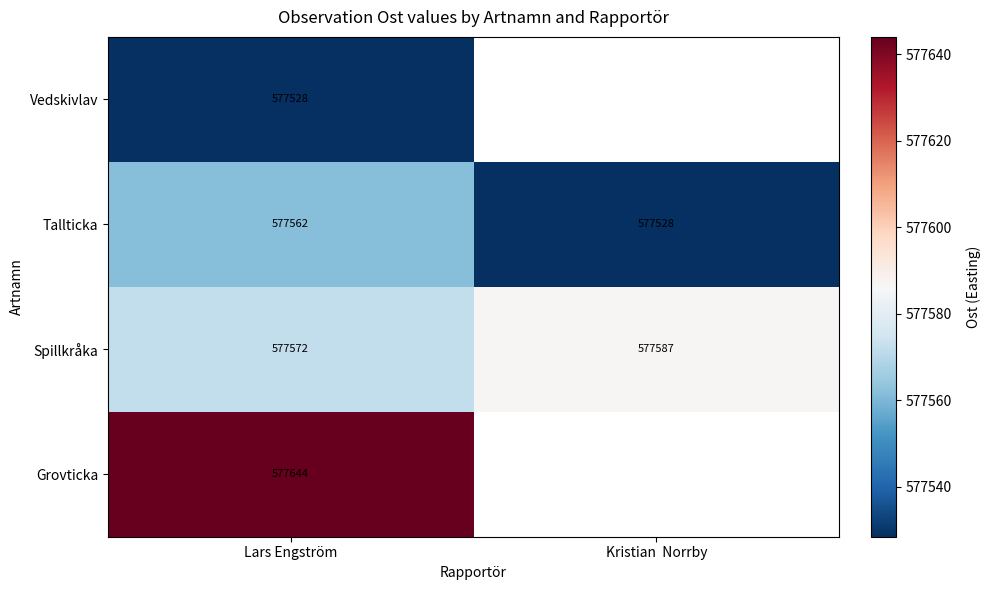

Is it true that Tallticka equals 577562.0 at Lars Engström?

True